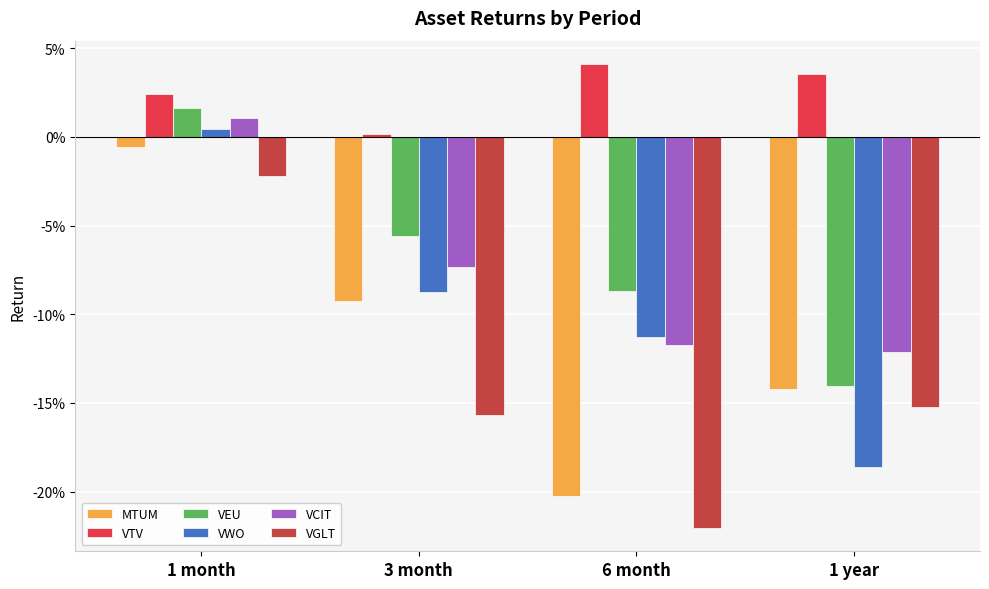

Between 1 year and 6 month, which is larger?

1 year